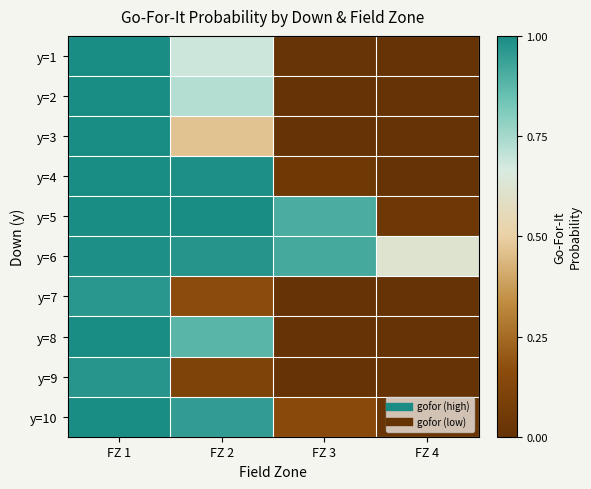

Reading left to right, what are all the values shown in this chart?

y=1: FZ 1=1.0	FZ 2=0.7	FZ 3=0.0	FZ 4=0.0
y=2: FZ 1=1.0	FZ 2=0.7	FZ 3=0.0	FZ 4=0.0
y=3: FZ 1=1.0	FZ 2=0.5	FZ 3=0.0	FZ 4=0.0
y=4: FZ 1=1.0	FZ 2=1.0	FZ 3=0.0	FZ 4=0.0
y=5: FZ 1=1.0	FZ 2=1.0	FZ 3=0.9	FZ 4=0.0
y=6: FZ 1=1.0	FZ 2=1.0	FZ 3=0.9	FZ 4=0.6
y=7: FZ 1=1.0	FZ 2=0.2	FZ 3=0.0	FZ 4=0.0
y=8: FZ 1=1.0	FZ 2=0.9	FZ 3=0.0	FZ 4=0.0
y=9: FZ 1=1.0	FZ 2=0.1	FZ 3=0.0	FZ 4=0.0
y=10: FZ 1=1.0	FZ 2=1.0	FZ 3=0.1	FZ 4=0.0